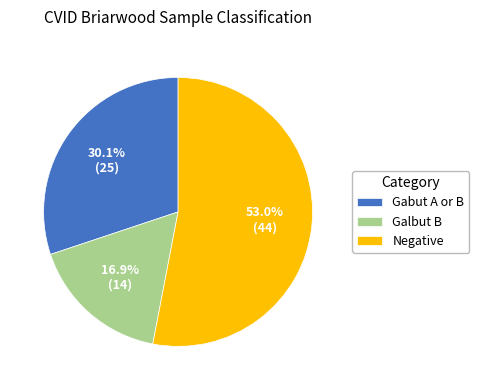

Is Negative the majority of the pie?

Yes